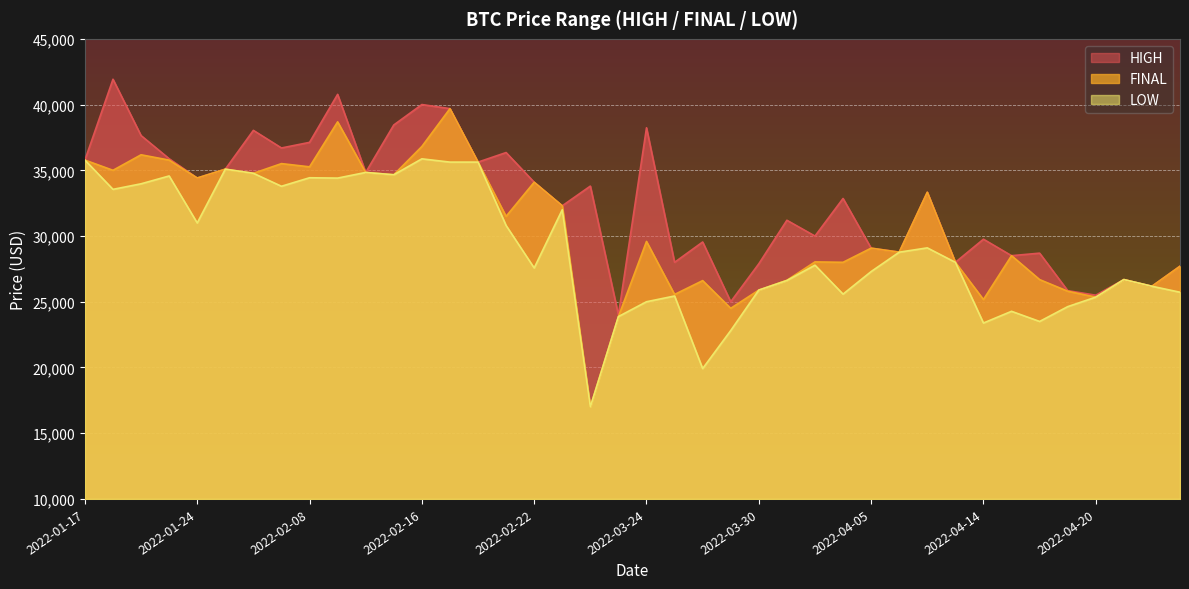

At which category does HIGH reach its first local valley?

2022-01-24